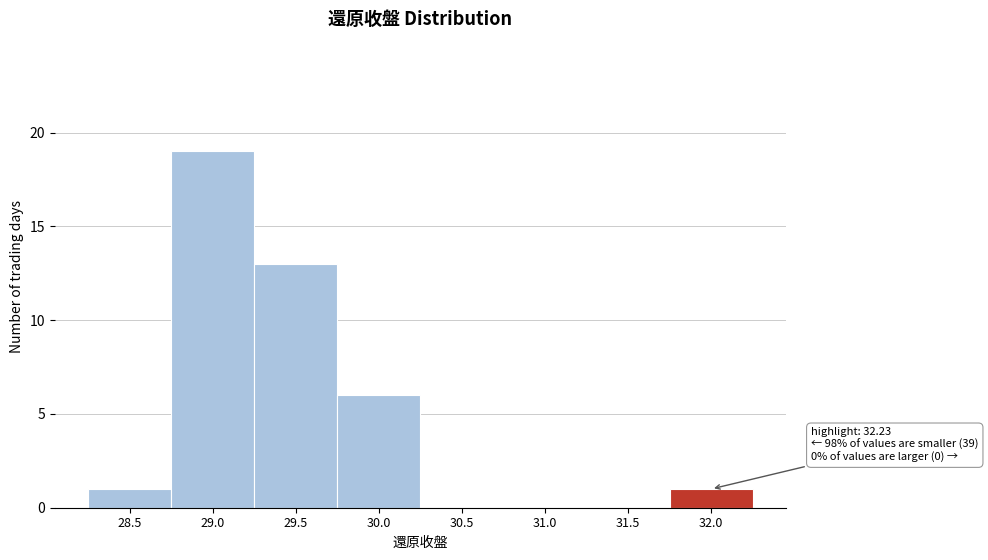

Reading left to right, list all the values displayed in this chart.

28.5=1	29.0=19	29.5=13	30.0=6	30.5=0	31.0=0	31.5=0	32.0=1